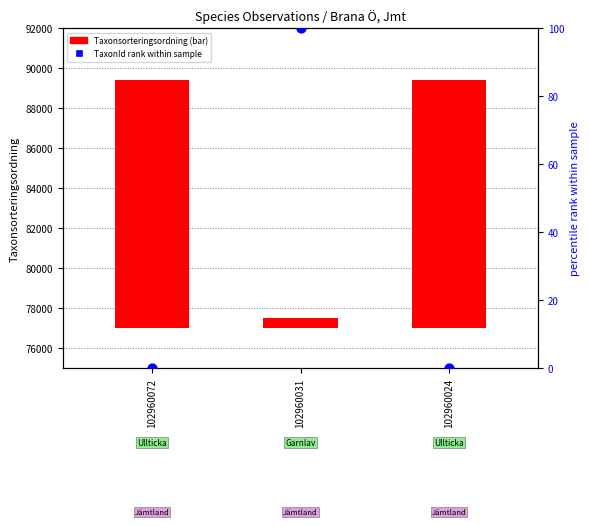

Which series contains the highest Y value?

Taxonsorteringsordning